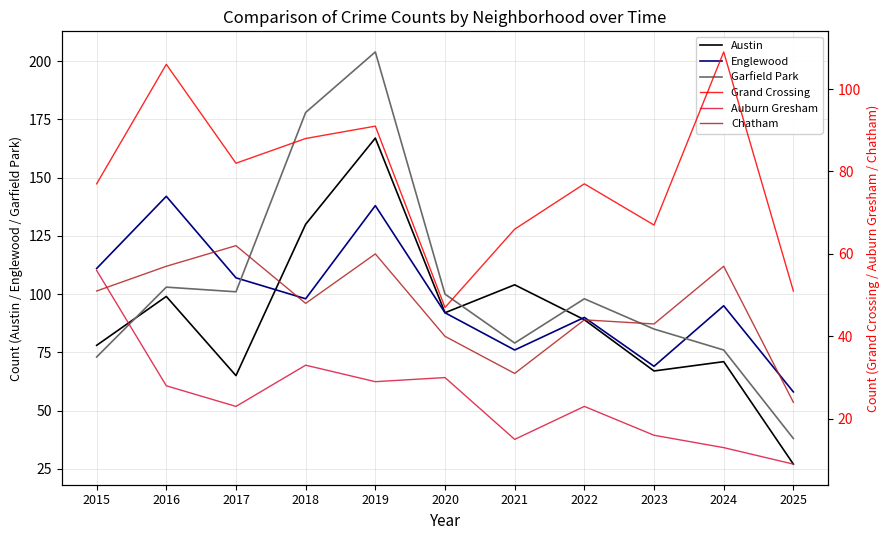

Which category has the lowest value in the Auburn Gresham series?

2025